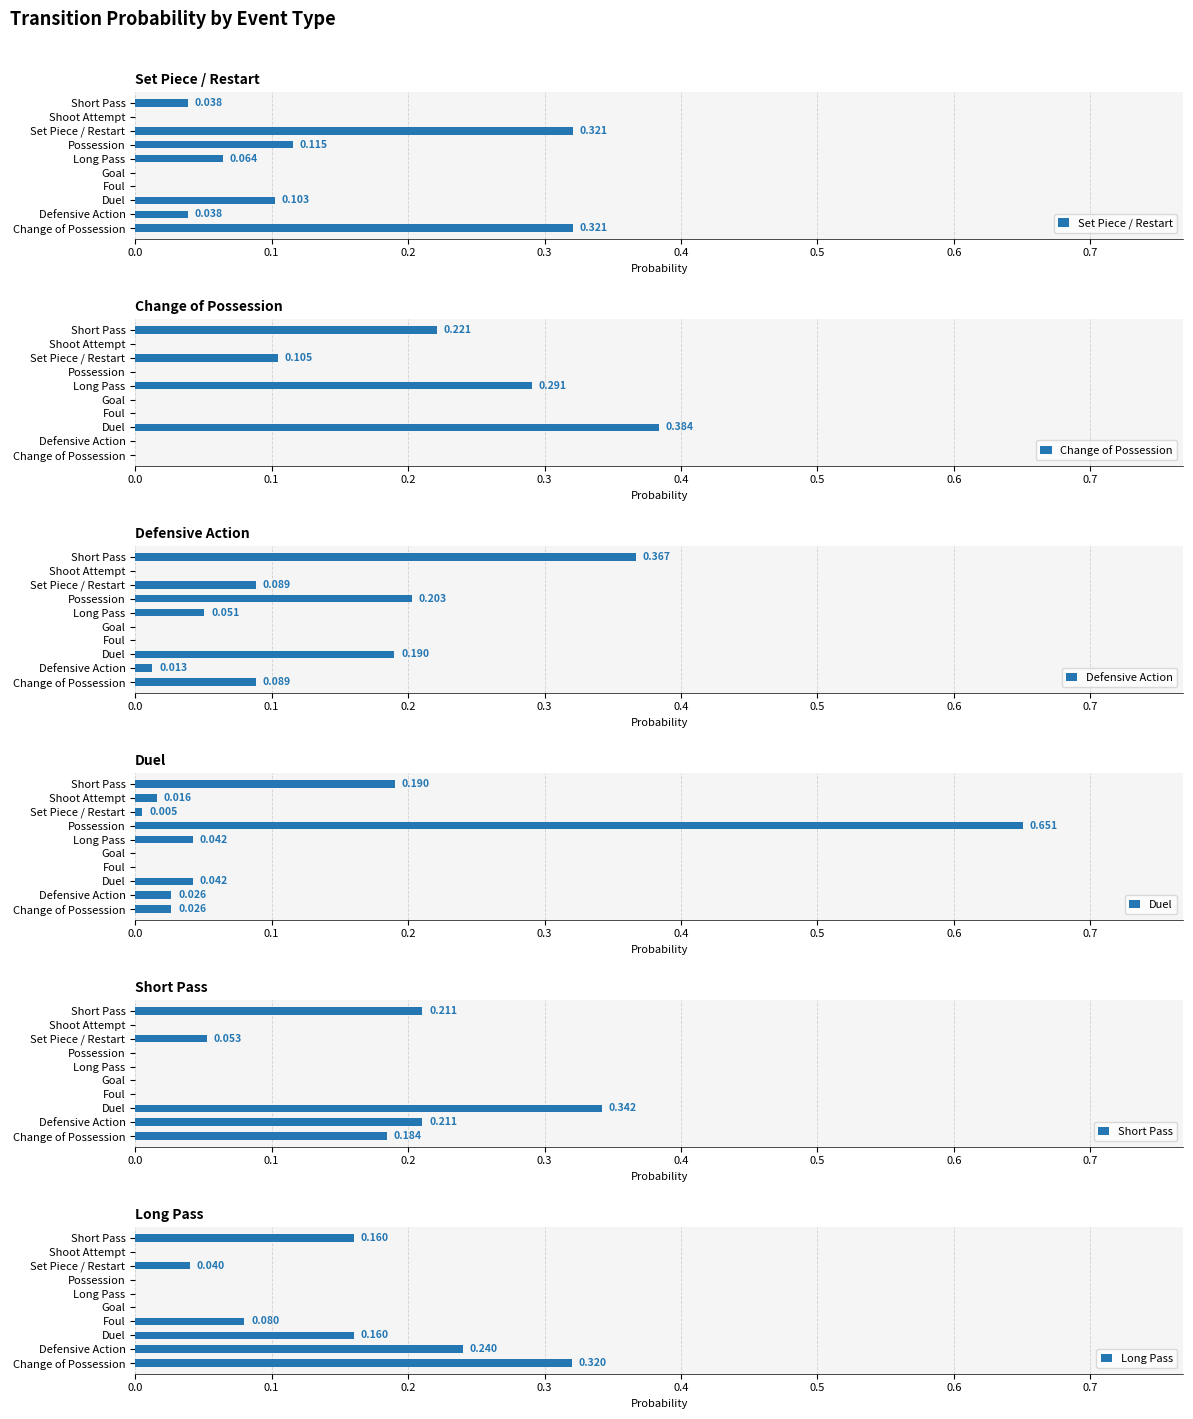

Rank the series at Long Pass from lowest to highest value.

Short Pass, Long Pass, Duel, Defensive Action, Set Piece / Restart, Change of Possession